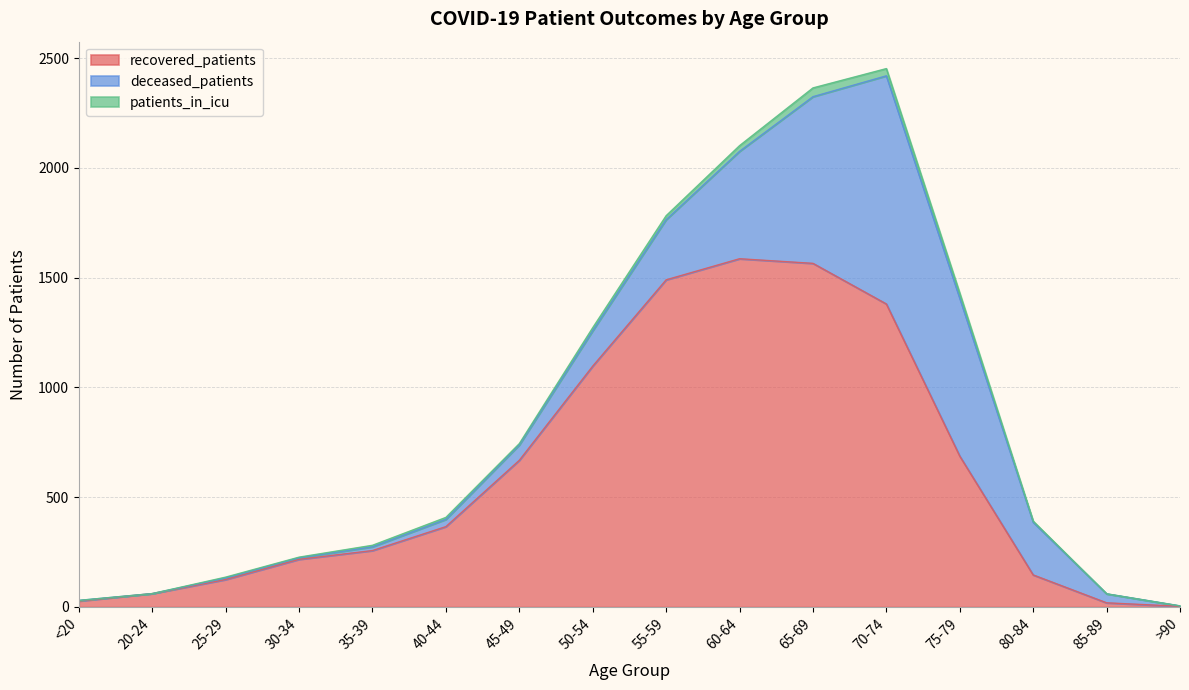

Reading left to right, list all the values displayed in this chart.

recovered_patients: 27	61	125	217	257	366	668	1097	1490	1586	1565	1380	687	146	19	3
deceased_patients: 3	0	7	7	17	33	70	161	274	489	759	1039	719	240	41	2
patients_in_icu: 0	0	4	3	7	9	6	14	18	26	40	33	23	5	0	0